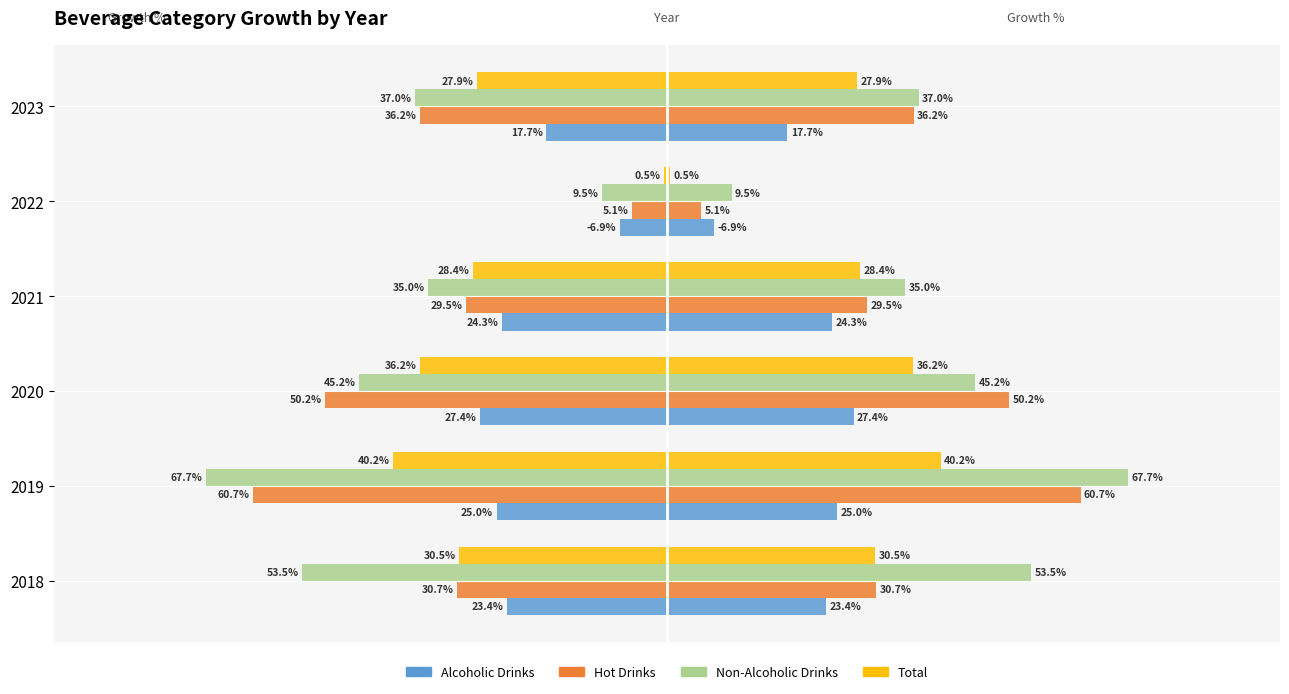

At 2020, list the series in order from smallest to largest.

Hot Drinks, Non-Alcoholic Drinks, Total, Alcoholic Drinks